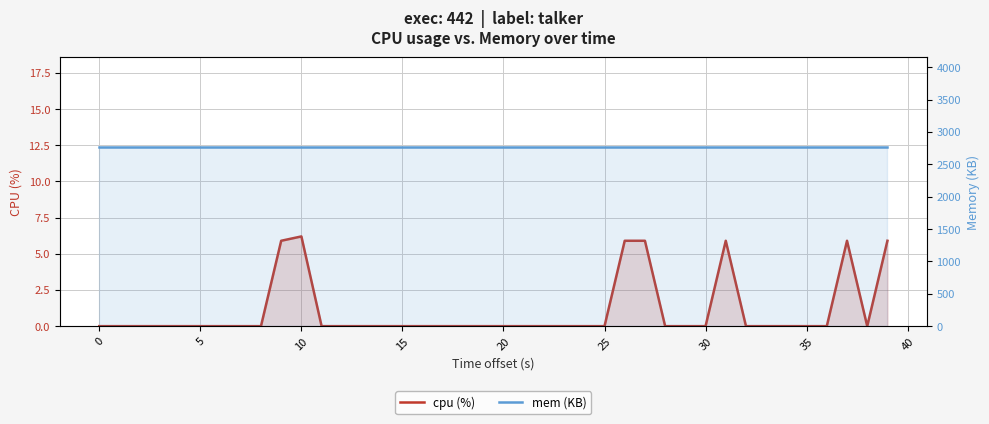

True or false: mem (KB) and cpu (%) cross at least once.

False